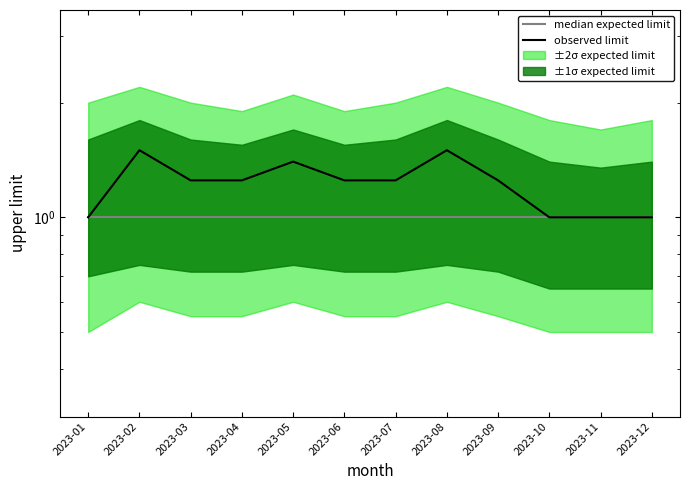

How many data points in observed limit are above 1?

8